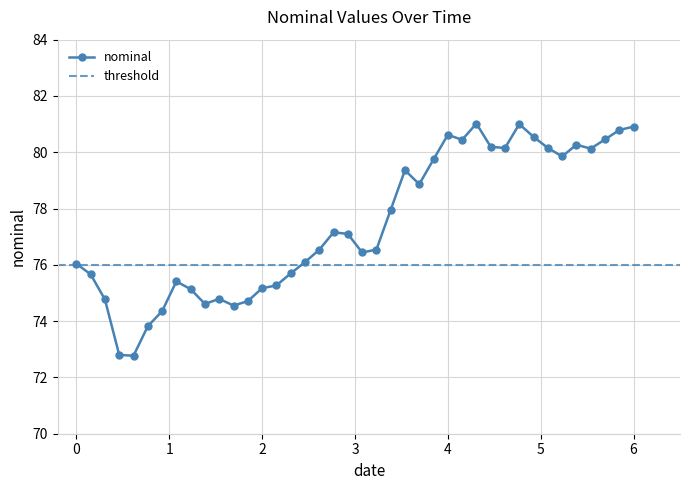

What is the minimum value for nominal?

72.8